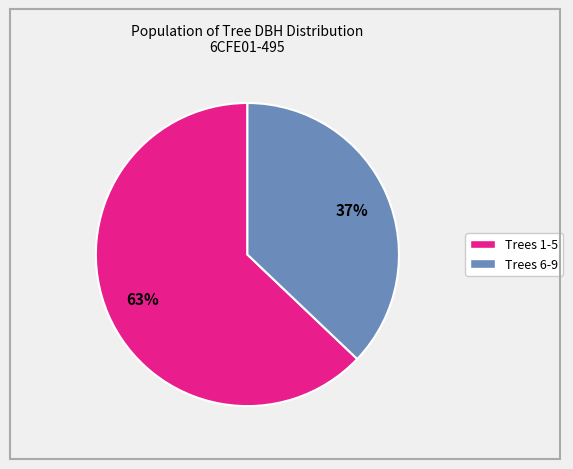

To the nearest percent, what is the difference between the largest and smallest slice percentages?

26%